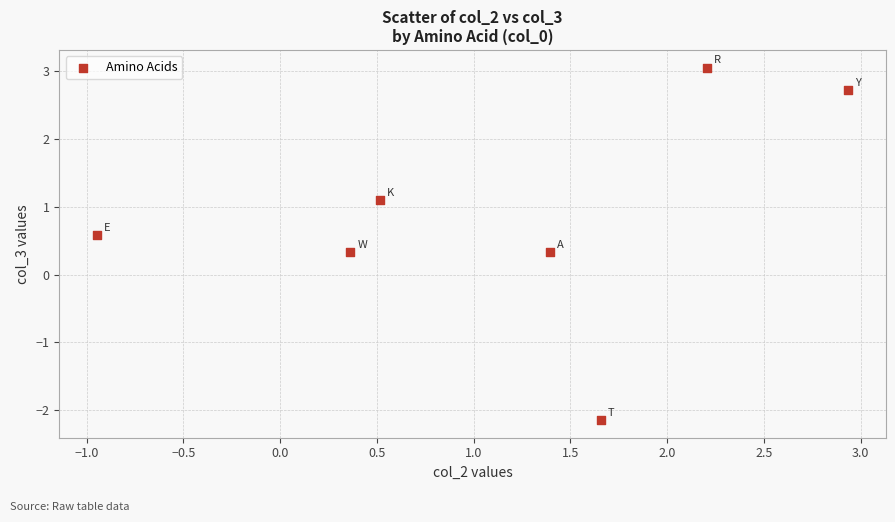

What is the range of Y values (max minus min)?

5.2